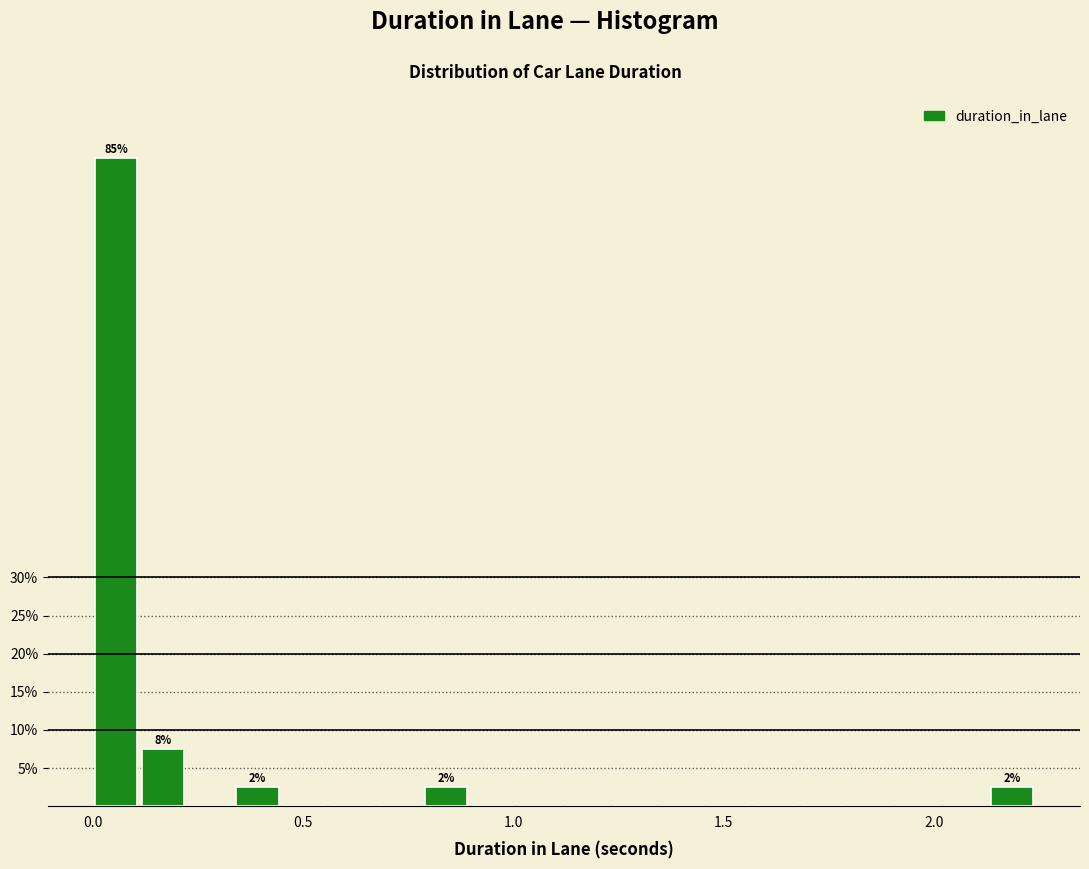

Read against the x-axis, roughly where is the centre of the tallest bar?

0.05